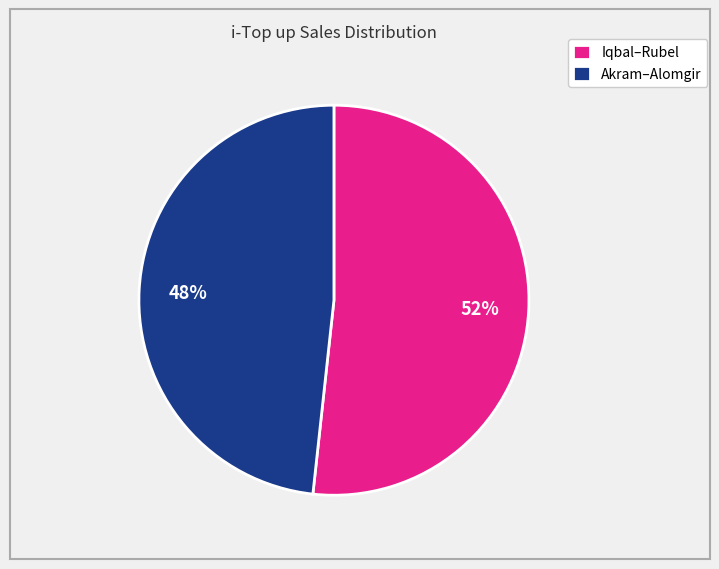

Is there any slice that represents more than half of the pie?

Yes